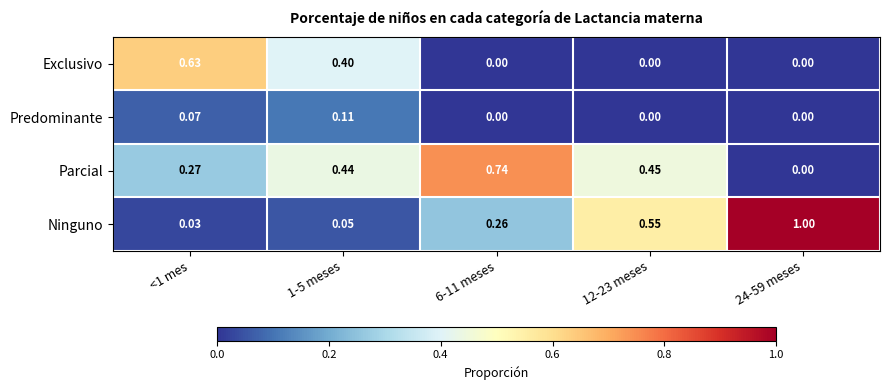

At how many categories does at least one series exceed 0?

5